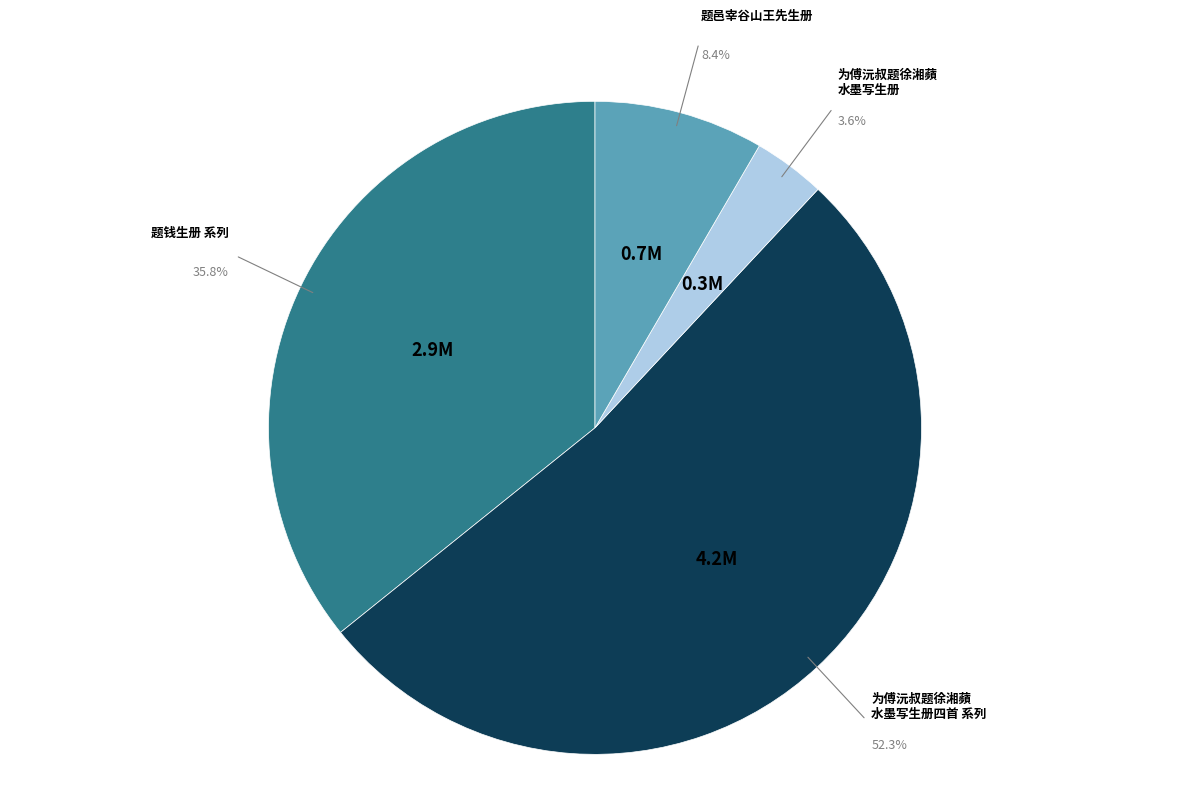

Is there a majority slice in this chart?

Yes